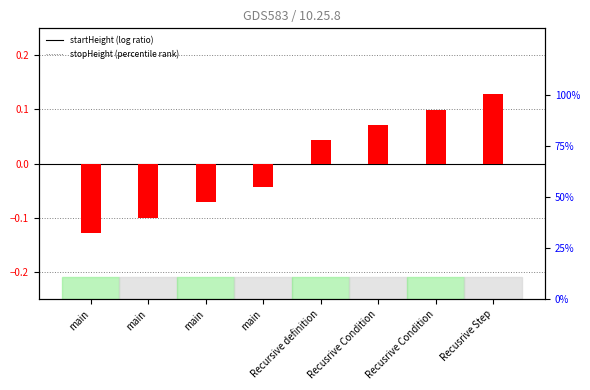

At which category is the sum across all series the highest?

Recusrive Step